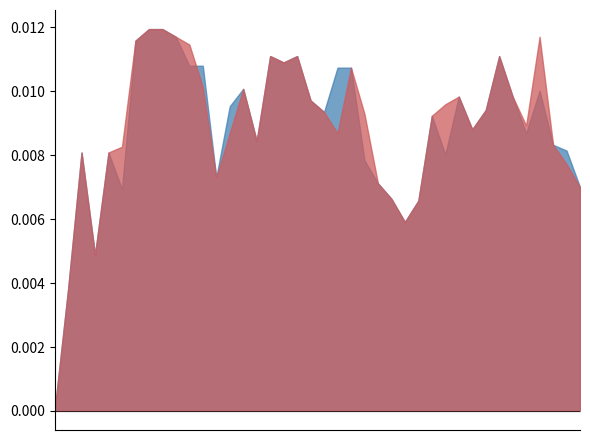

True or false: Close and Open intersect in this chart.

True